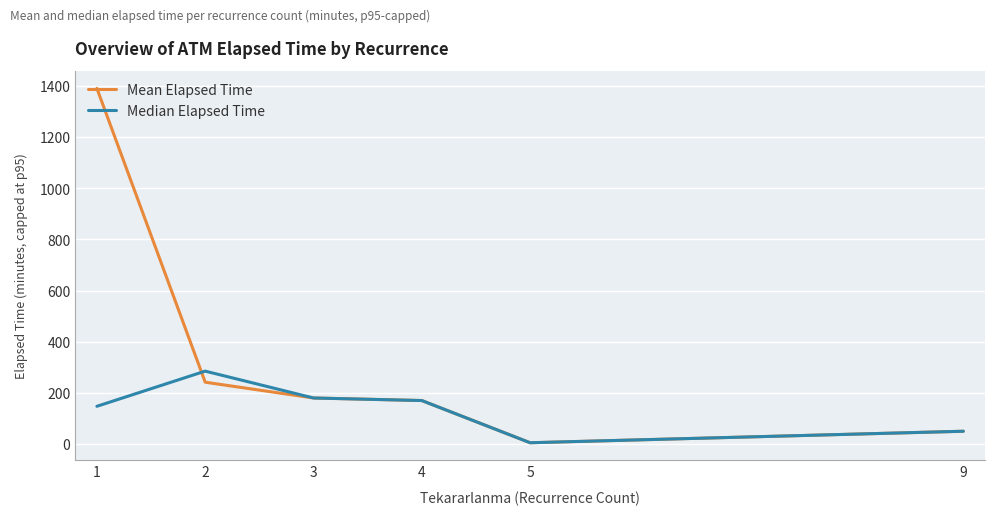

Reading left to right, extract all data points from this chart.

Mean Elapsed Time: 1390.5	241.7	180.0	170.0	5.0	50.0
Median Elapsed Time: 147.5	285.0	180.0	170.0	5.0	50.0